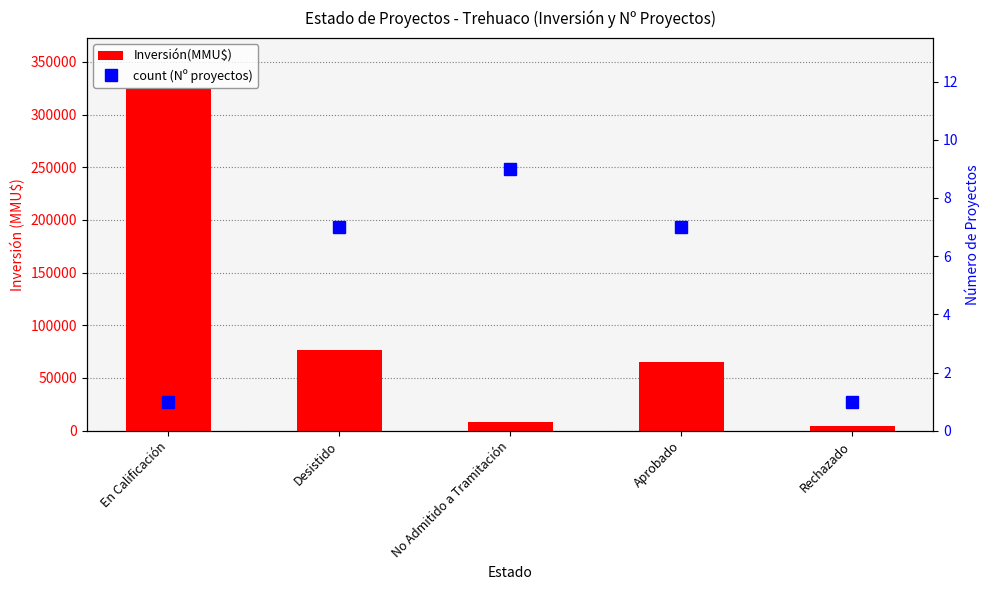

How many data points does each series have?

5